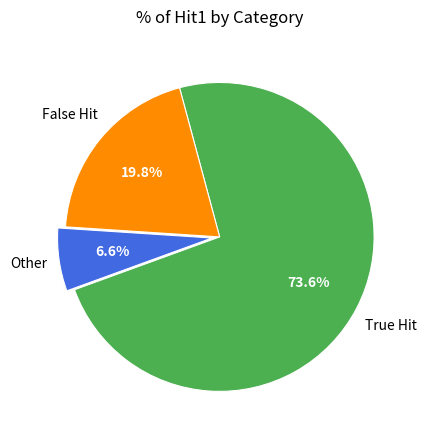

Is there a majority slice in this chart?

Yes